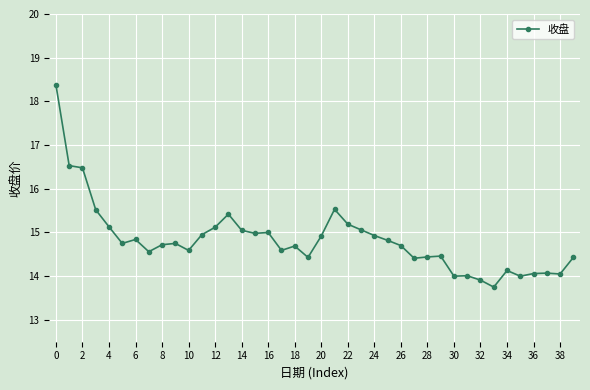

Is this an area chart (filled region under the line)?

No